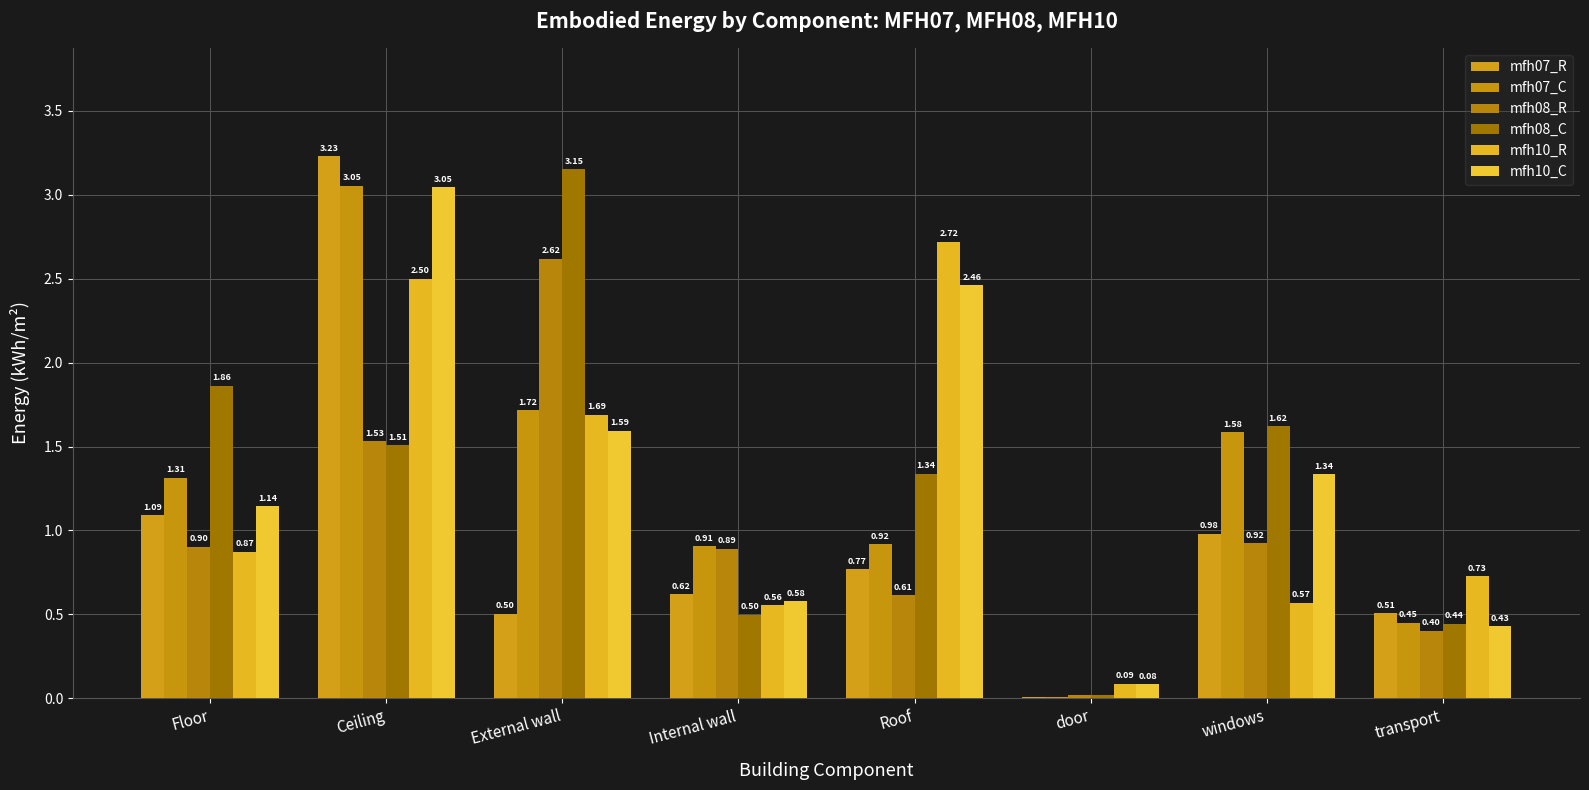

Is the value of mfh07_C at Floor greater than the value of mfh10_C at transport?

Yes